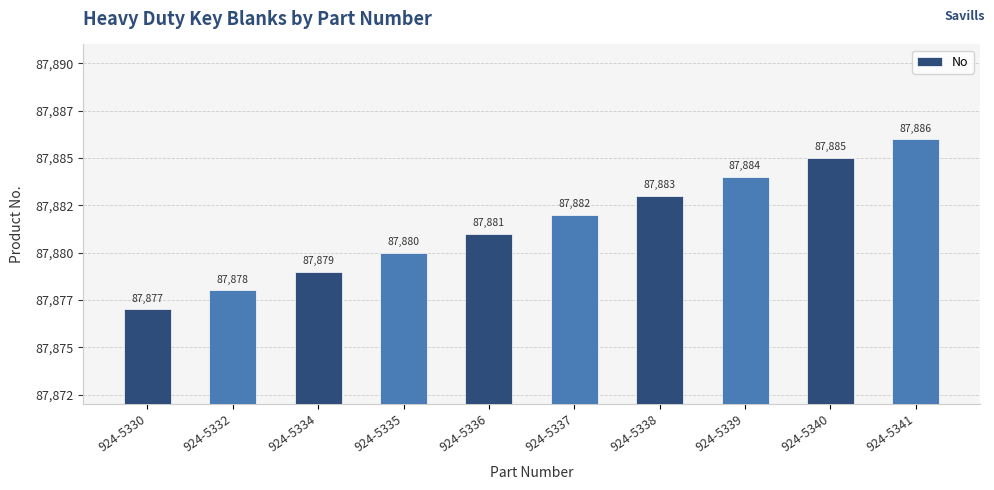

Rank the categories by value from highest to lowest.

924-5341, 924-5340, 924-5339, 924-5338, 924-5337, 924-5336, 924-5335, 924-5334, 924-5332, 924-5330